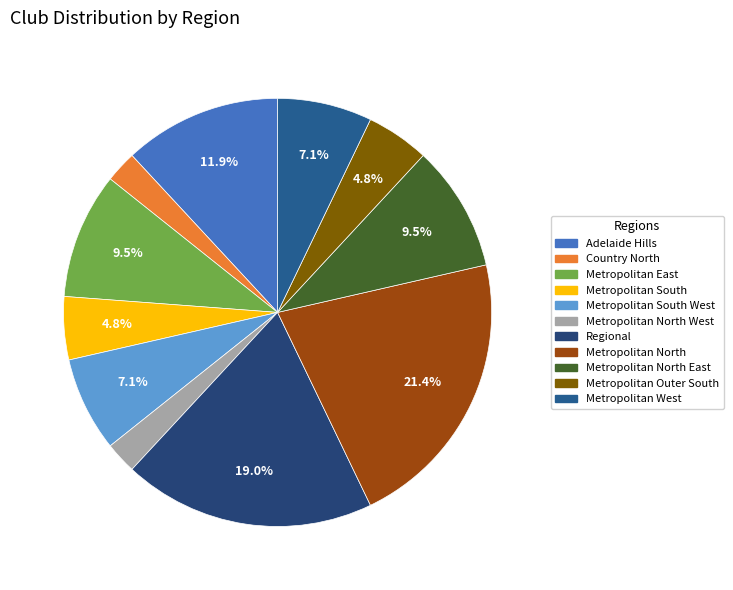

How many segments does this pie chart have?

11